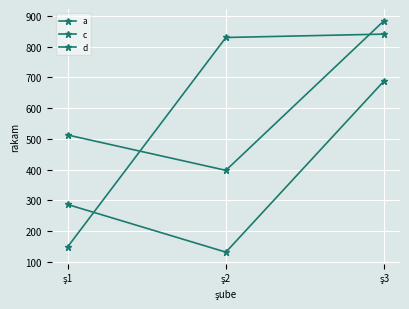

Reading right to left, transcribe all the data shown in this chart.

a: 689	132	287
c: 841	830	149
d: 885	398	513